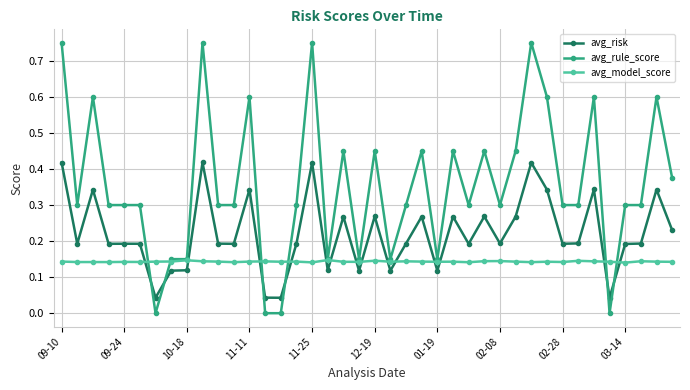

Which series has the largest range (max minus min)?

avg_rule_score